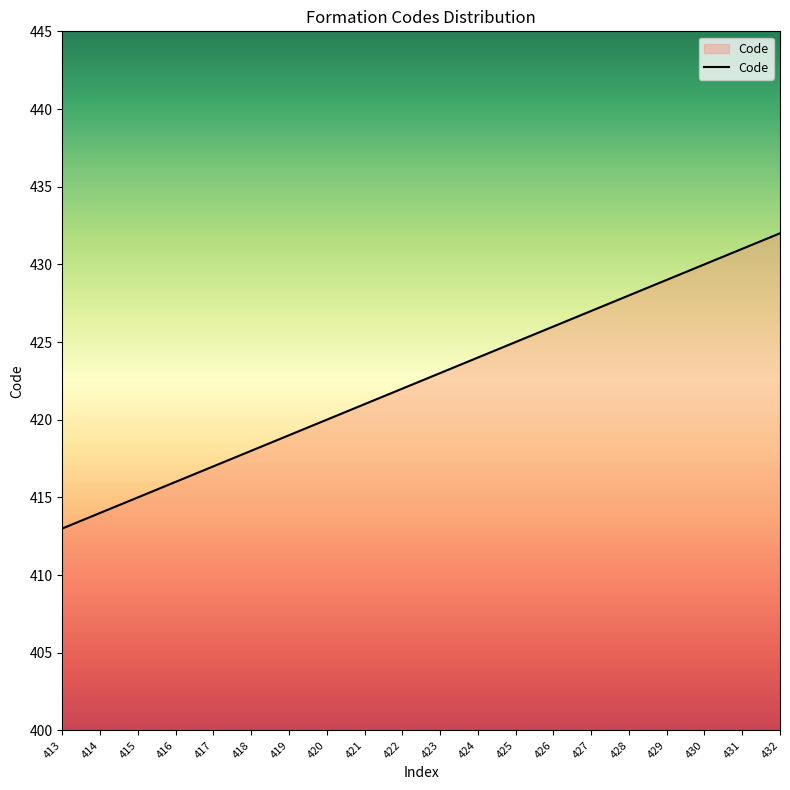

Which has a higher value, 429 or 424?

429